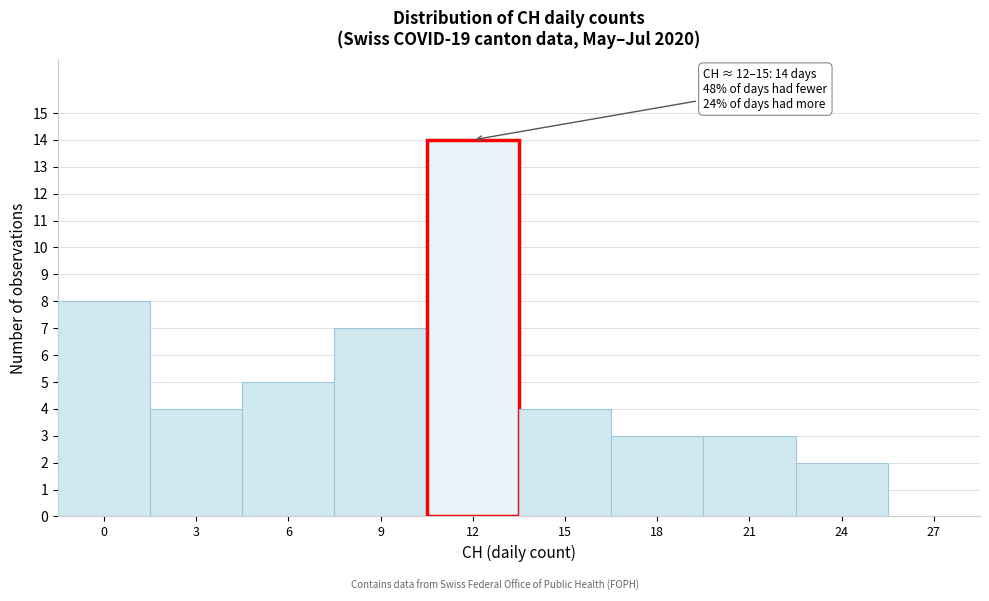

Reading left to right, list all the values displayed in this chart.

0=8	3=4	6=5	9=7	12=14	15=4	18=3	21=3	24=2	27=0